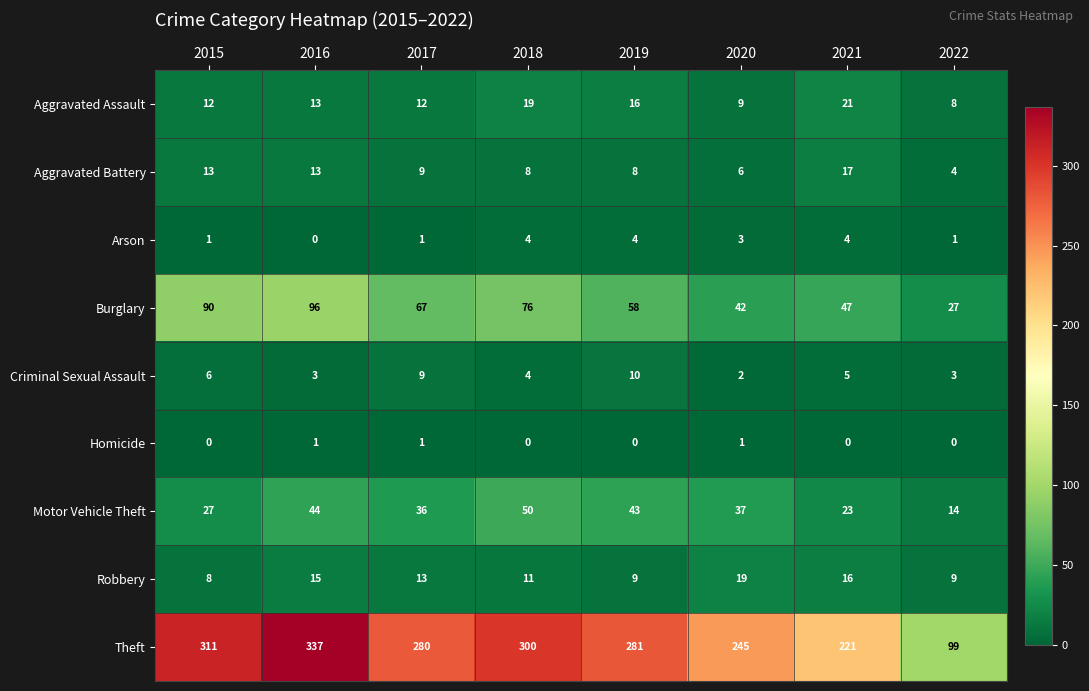

What is the difference between the highest and lowest values at 2019?

281